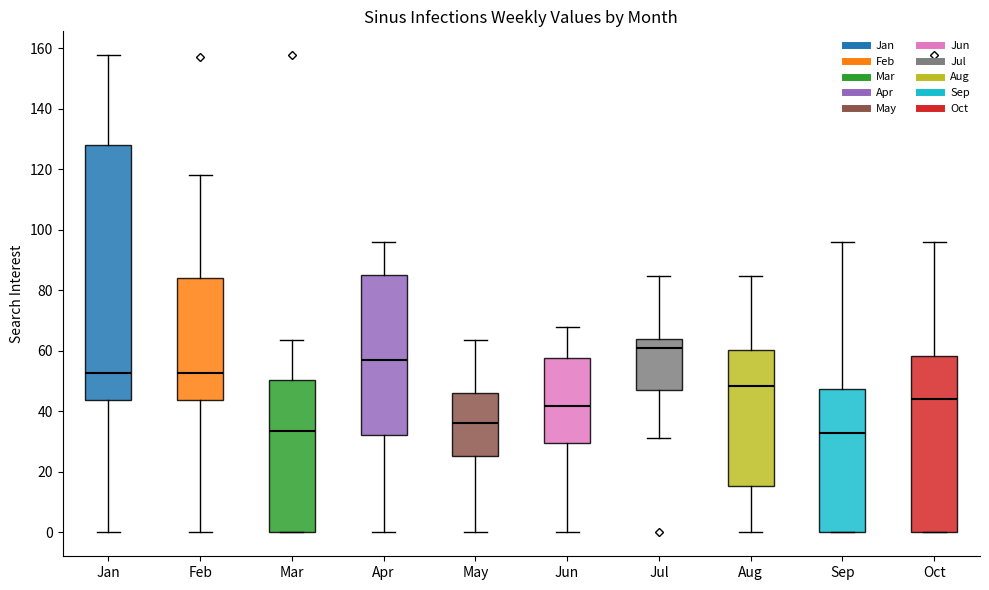

Where is the lower edge of the box for Aug on the y-axis? The values are not printed on the chart, so give them approximately, as read against the axis.

16